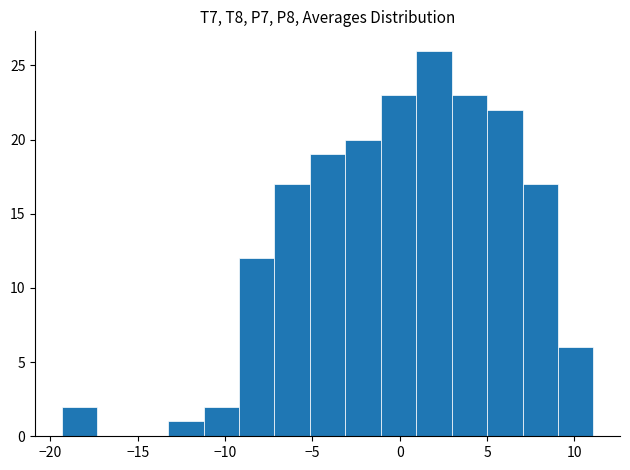

Reading left to right, list every bar in this chart as the range it spans on the x-axis followed by its height. Neither the bar edges nor the heights are printed on the chart, so give them approximately, as read against the axes.

-19.5 to -17.5: 2
-17.5 to -15.5: 0
-15.5 to -13.5: 0
-13.5 to -11.0: 1
-11.0 to -9.0: 2
-9.0 to -7.0: 12
-7.0 to -5.0: 17
-5.0 to -3.0: 19
-3.0 to -1.0: 20
-1.0 to 1.0: 23
1.0 to 3.0: 26
3.0 to 5.0: 23
5.0 to 7.0: 22
7.0 to 9.0: 17
9.0 to 11.0: 6